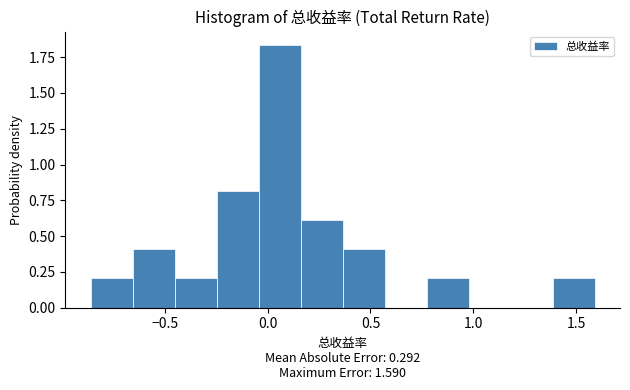

Reading left to right, transcribe this chart: for each bar, give the range it covers on the x-axis and its height. Neither the bar edges nor the heights are printed on the chart, so give them approximately, as read against the axes.

-0.85 to -0.65: 0.20
-0.65 to -0.45: 0.40
-0.45 to -0.25: 0.20
-0.25 to -0.05: 0.80
-0.05 to 0.15: 1.85
0.15 to 0.35: 0.60
0.35 to 0.55: 0.40
0.55 to 0.75: 0
0.75 to 1.00: 0.20
1.00 to 1.20: 0
1.20 to 1.40: 0
1.40 to 1.60: 0.20